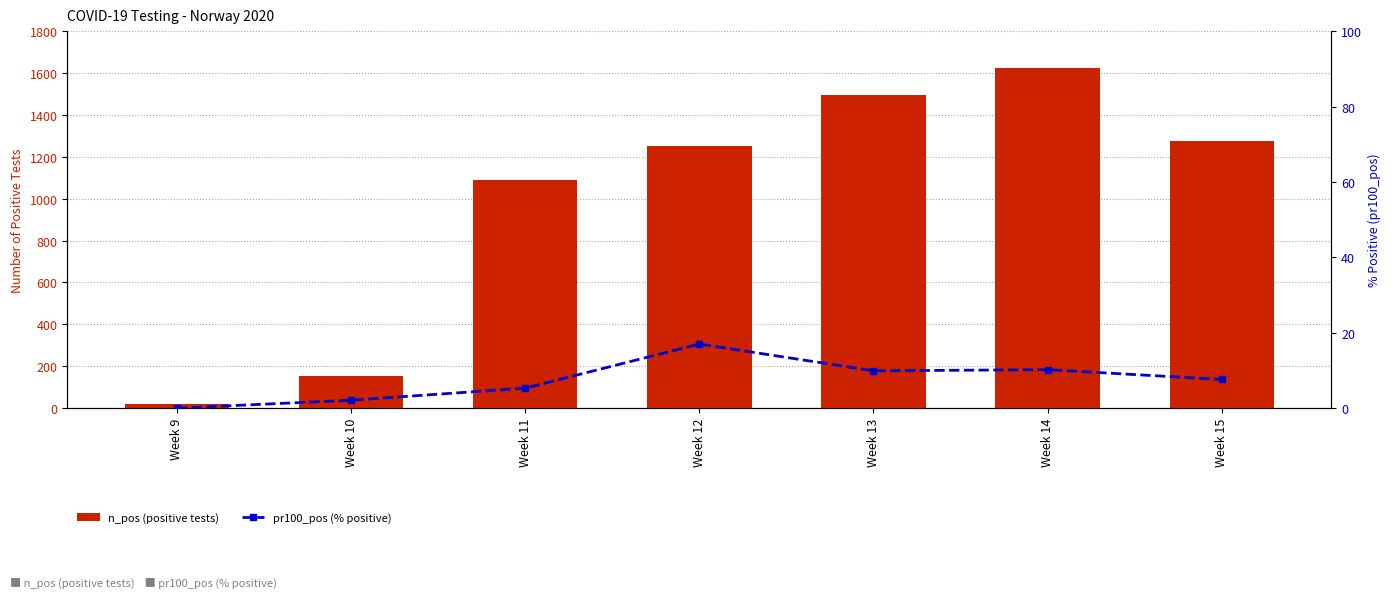

At which label does n_pos (positive tests) first exceed 1253?

Week 13